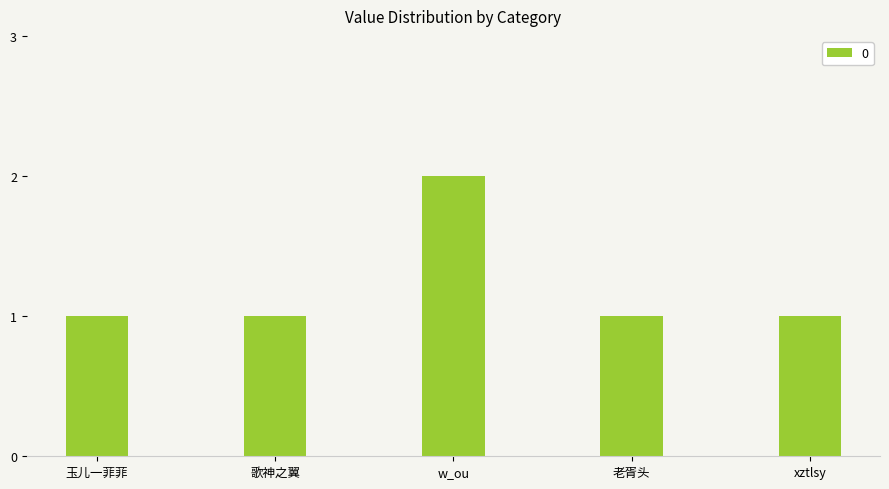

Read the value at 歌神之翼.

1